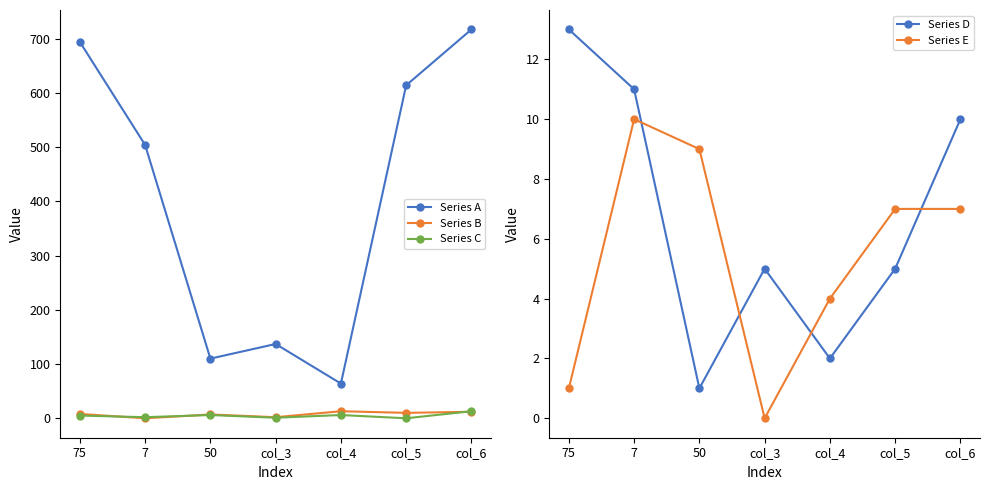

How many positive values does the Series E series have?

6